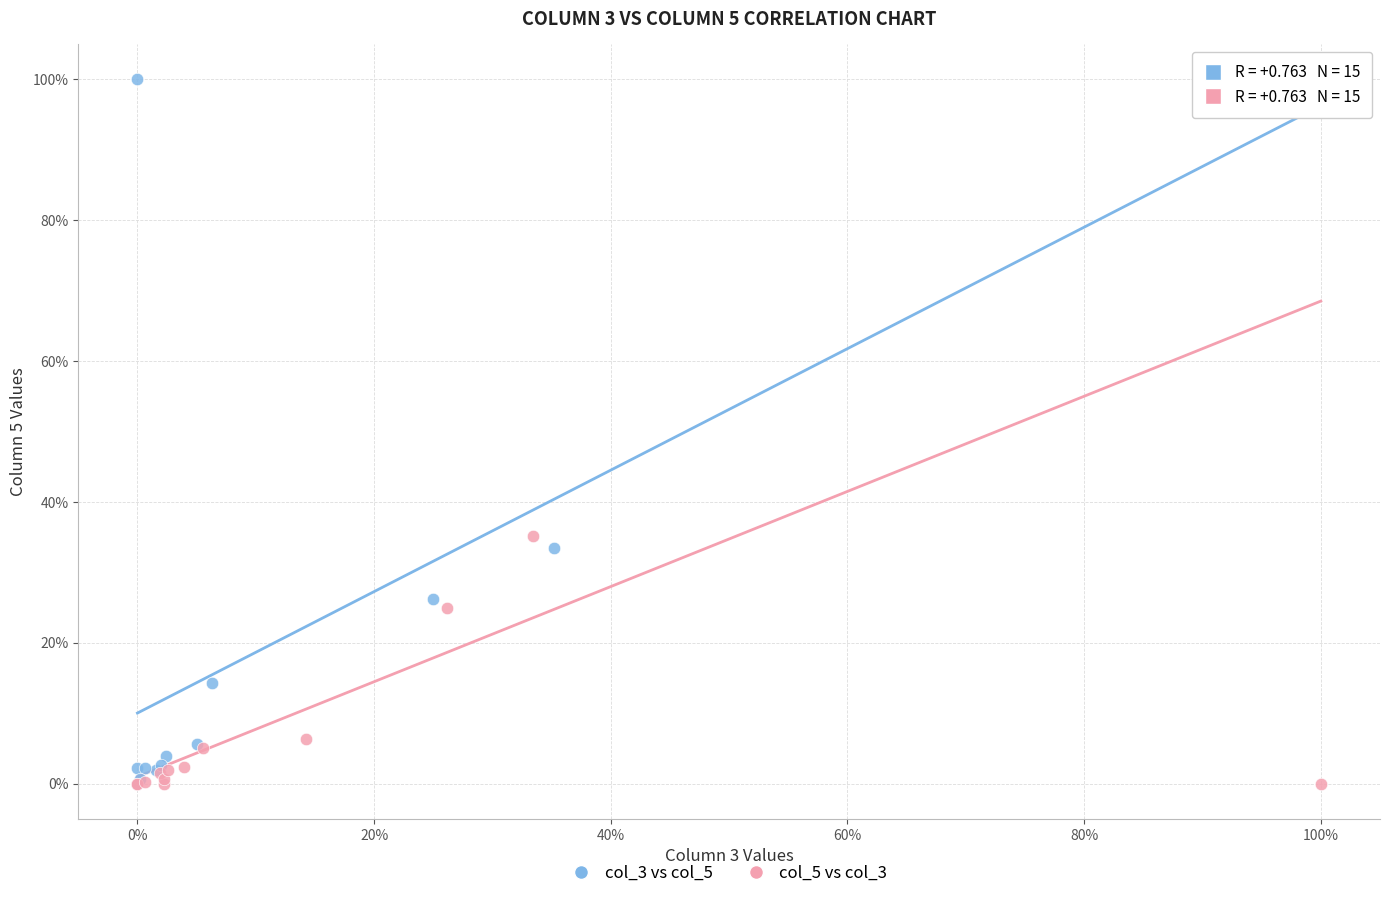

What are all the series names shown in the legend?

col_3 vs col_5, col_5 vs col_3